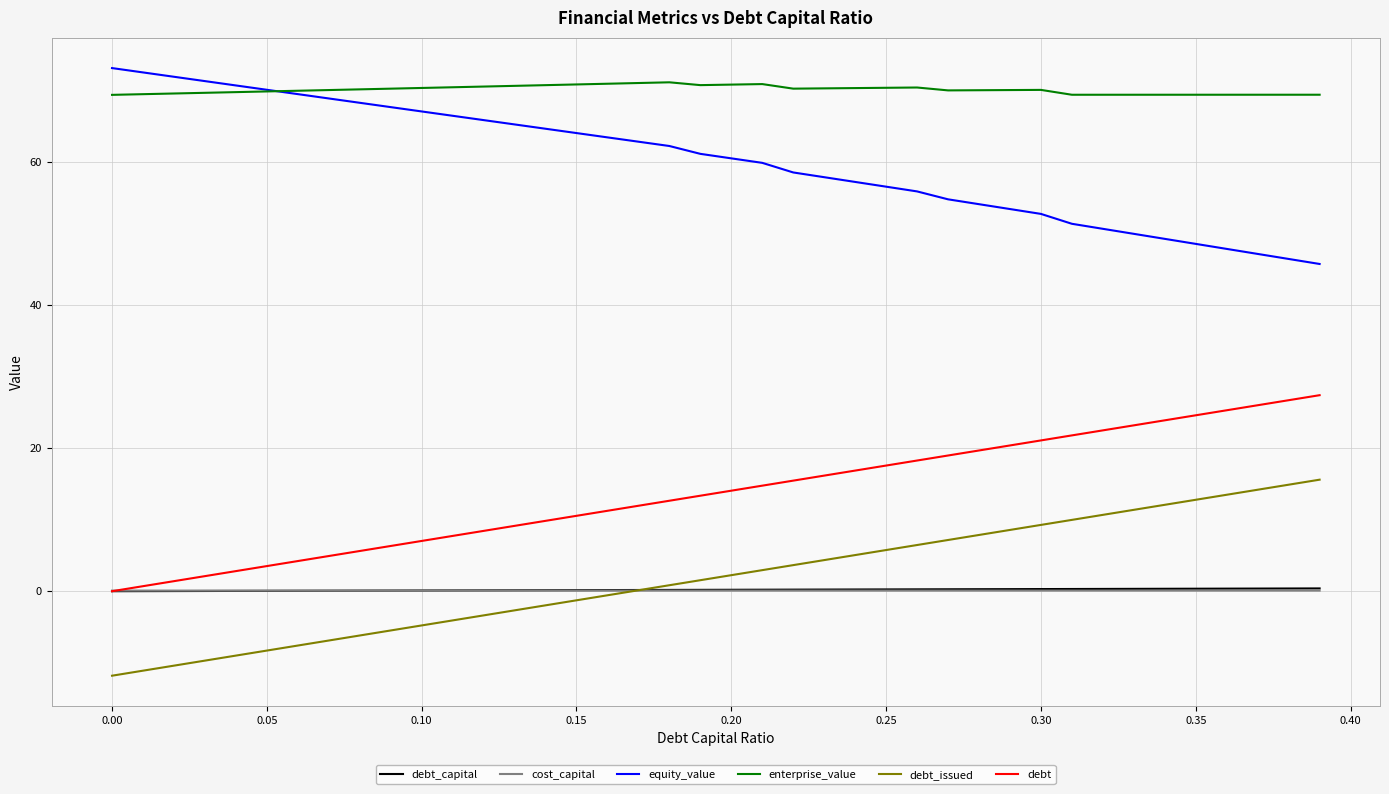

What is the highest value of the equity_value series?

73.1